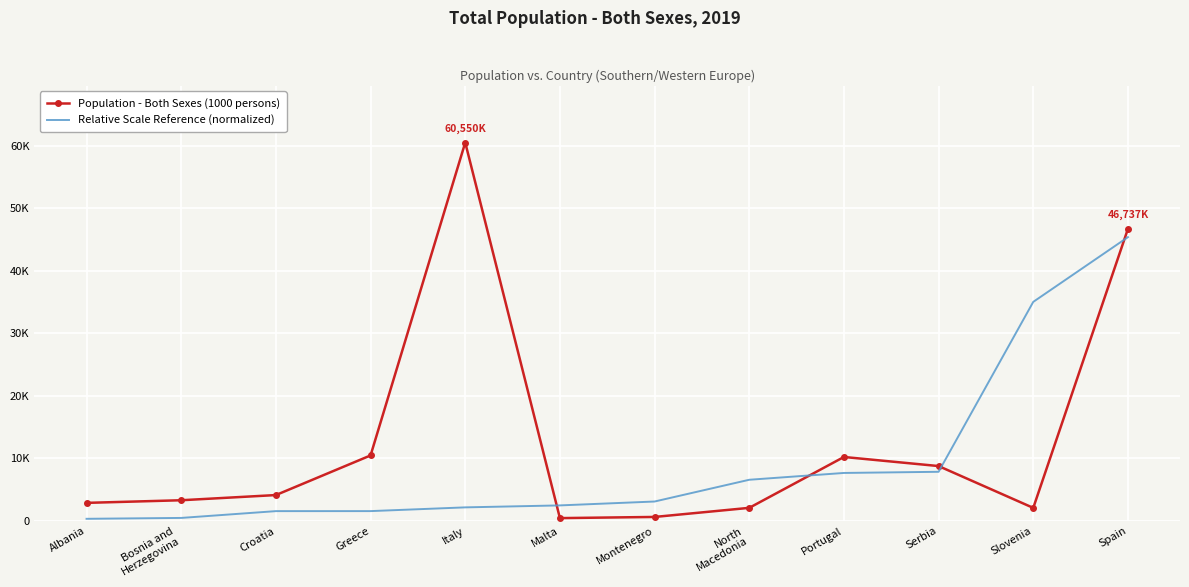

At Spain, list the series in order from largest to smallest.

Population - Both Sexes (1000 persons), Relative Scale Reference (normalized)